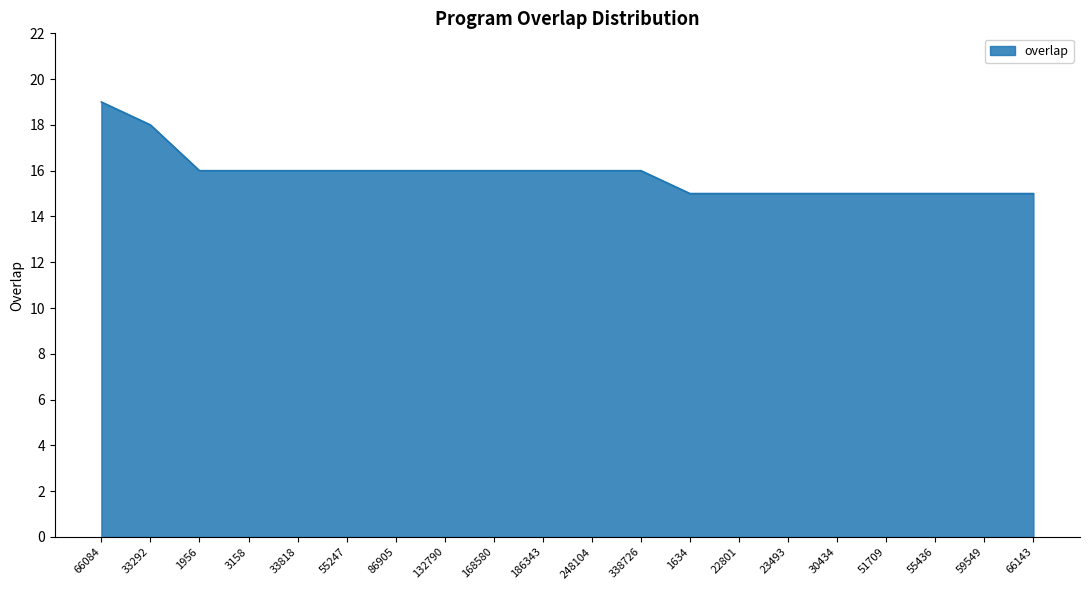

What value does the data have at 3158?

16